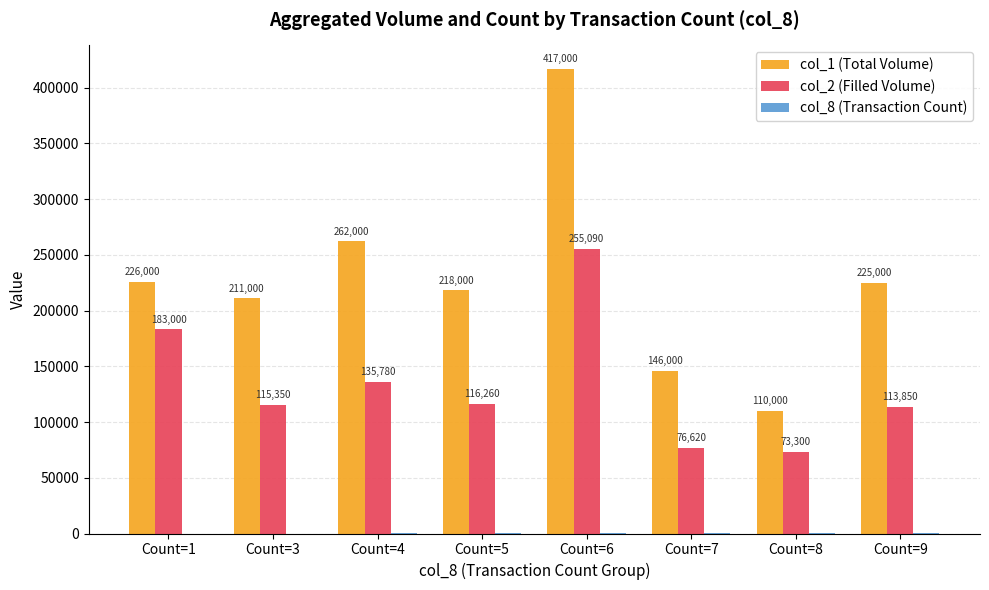

How many groups of bars are there?

8